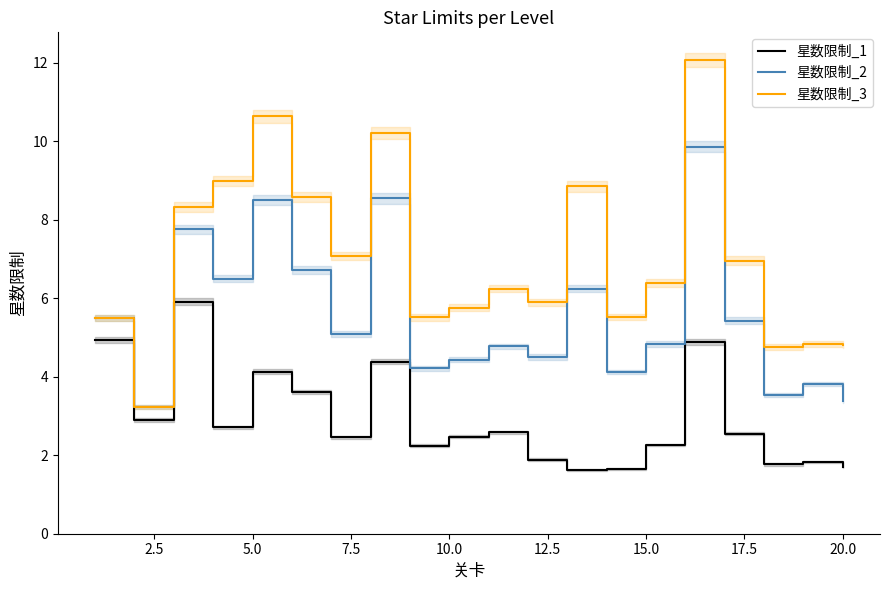

True or false: 星数限制_3 and 星数限制_1 intersect in this chart.

False